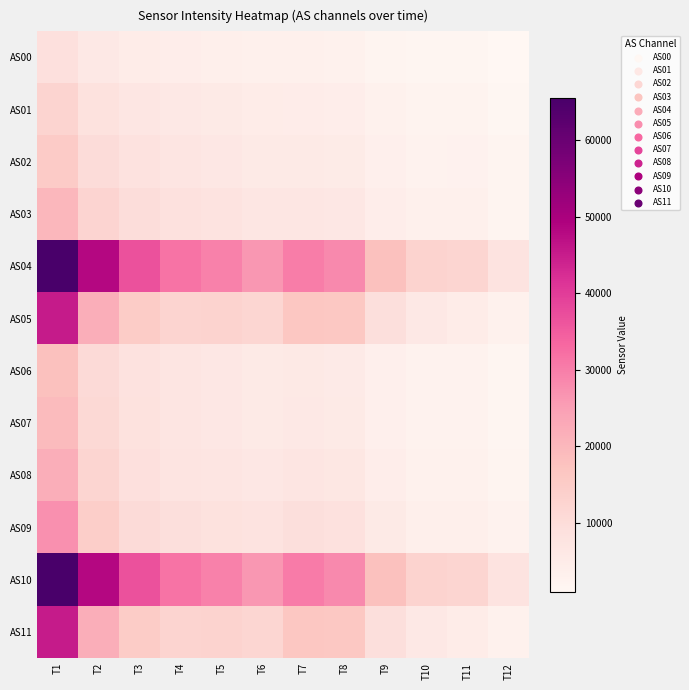

Which series has the widest spread of values?

AS10